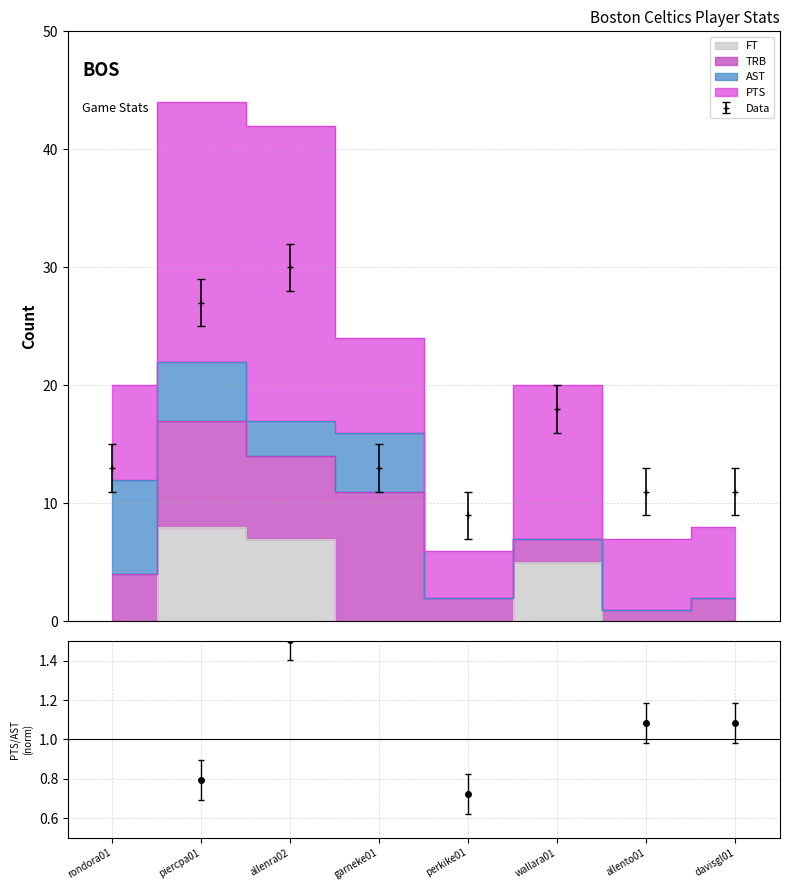

True or false: Data has more than 2 points higher than both neighbors.

False